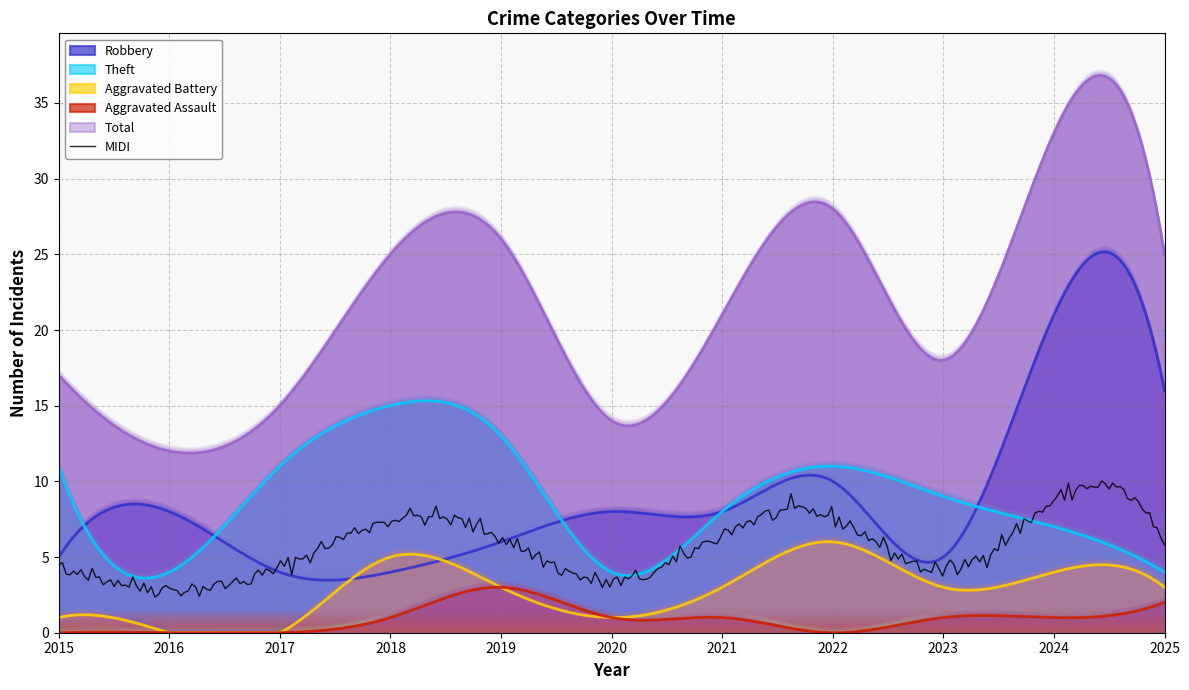

Count the Aggravated Battery values in the range 1 to 4.

7